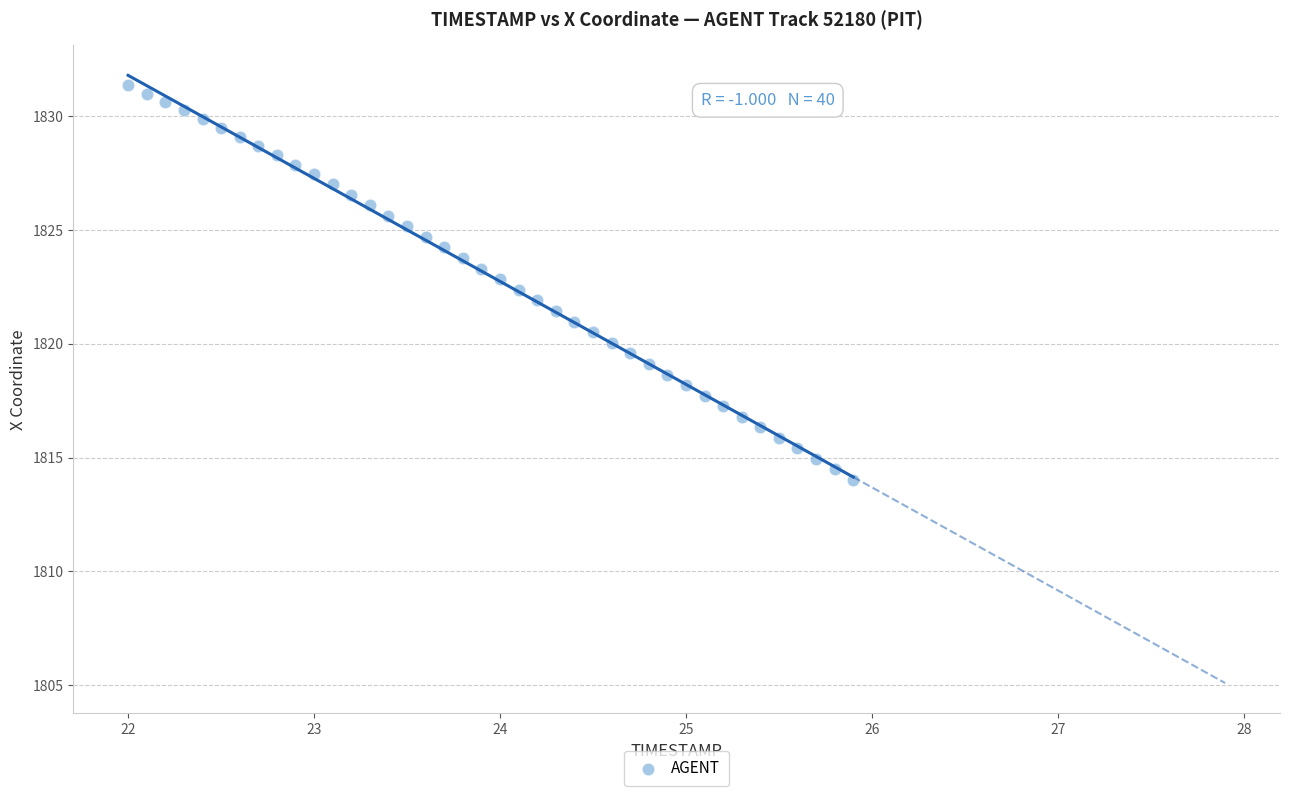

What is the range of Y values (max minus min)?

17.3